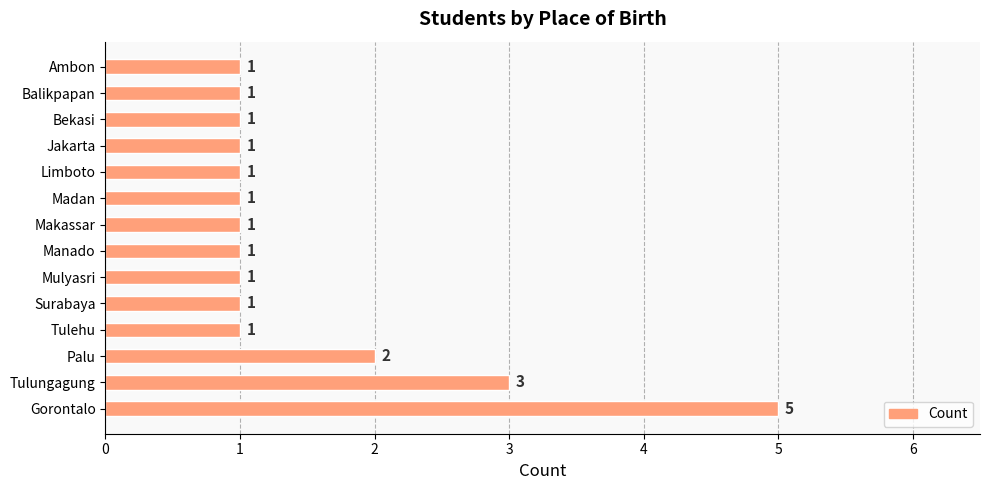

True or false: the data shows 1 at Manado.

True